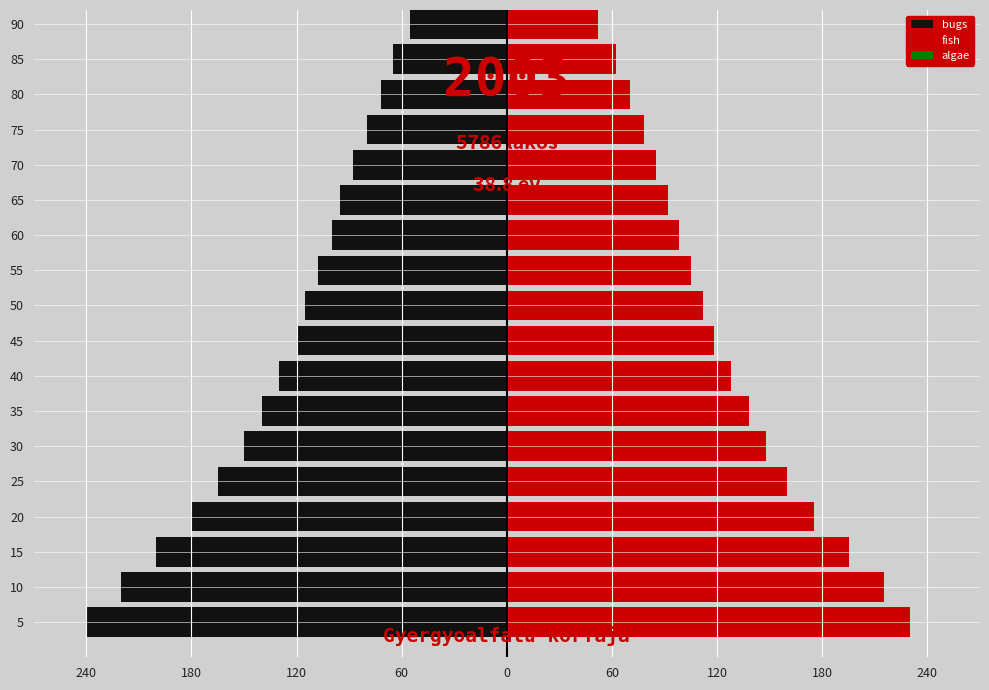

Are the bars grouped side by side (vs. stacked)?

Yes